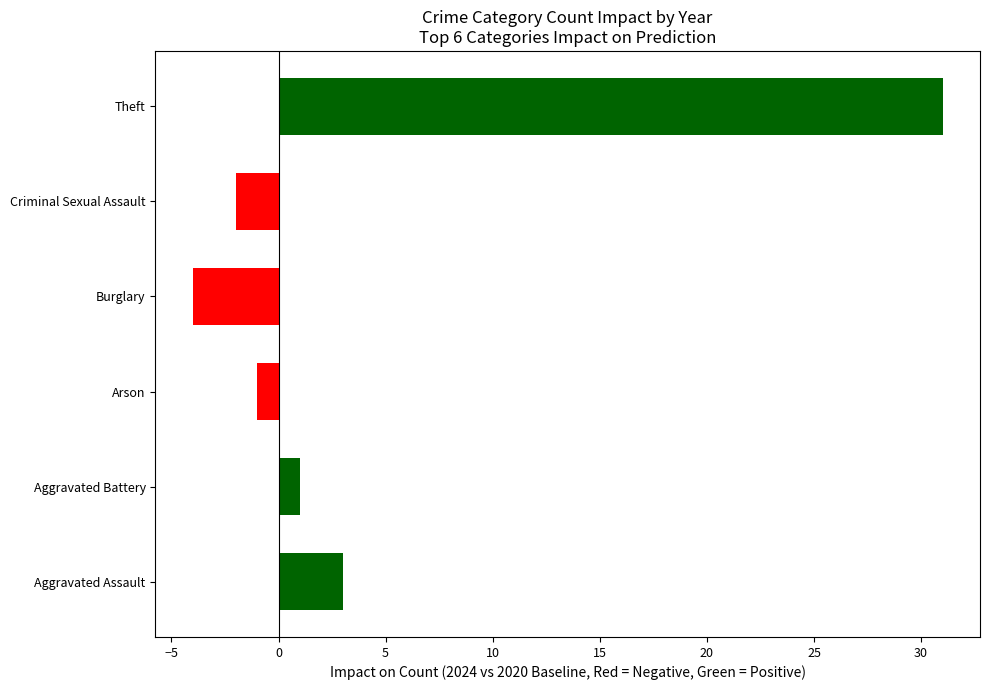

Is it true that the value at Burglary is -4?

True